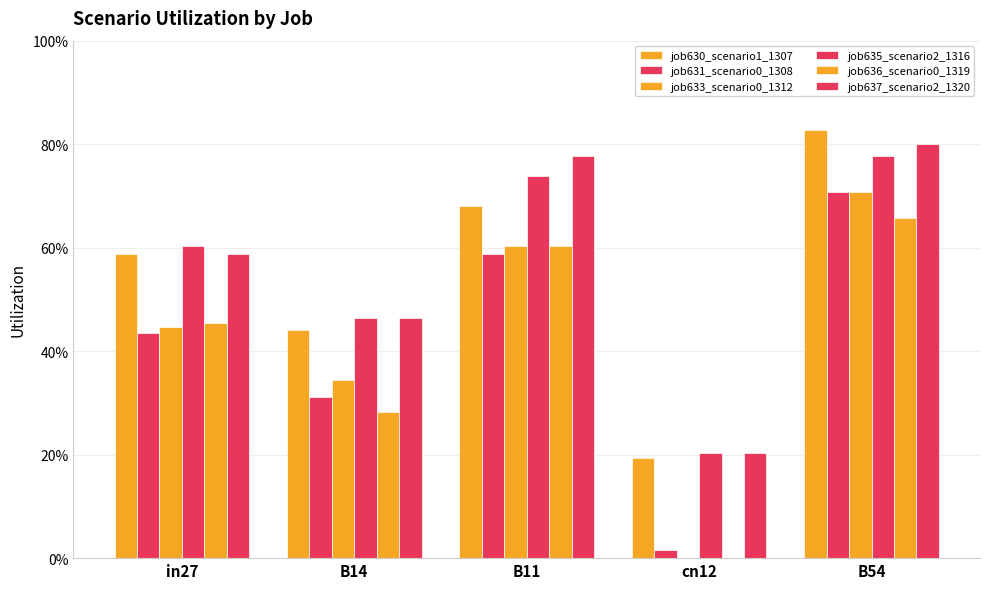

At which category does the chart reach its peak across all series?

B54